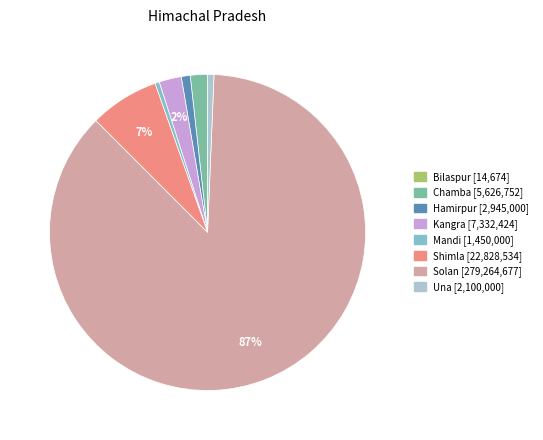

To the nearest percent, what is the average slice percentage?

12%